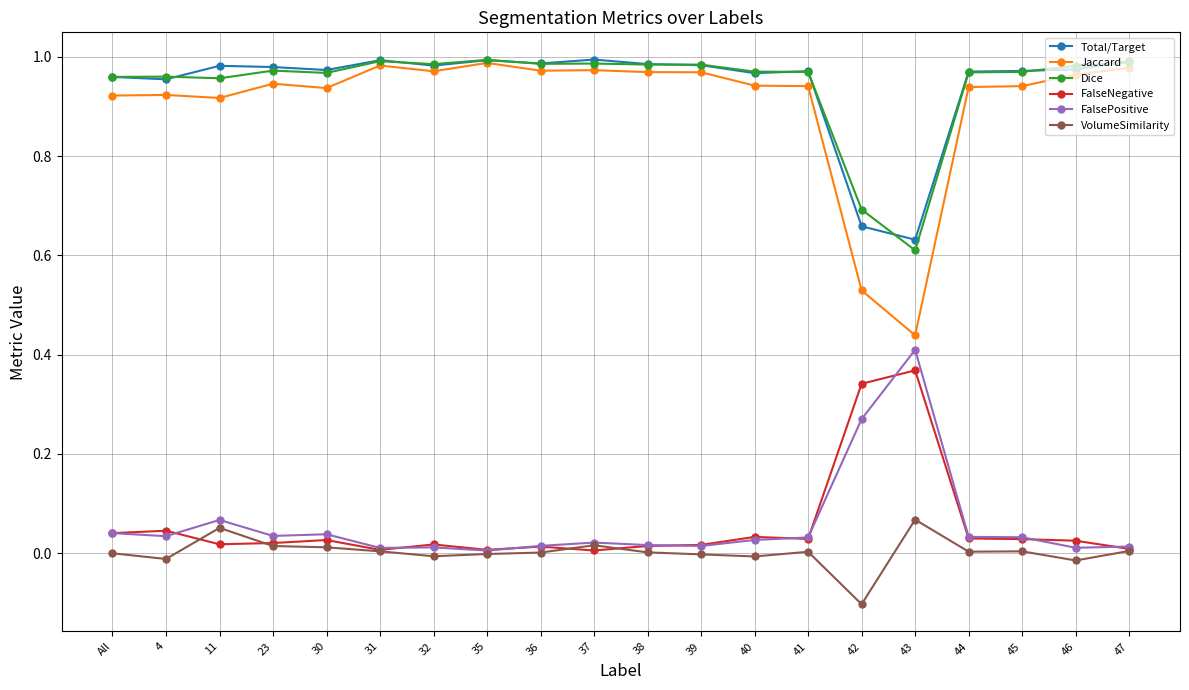

True or false: Total/Target and FalsePositive intersect in this chart.

False